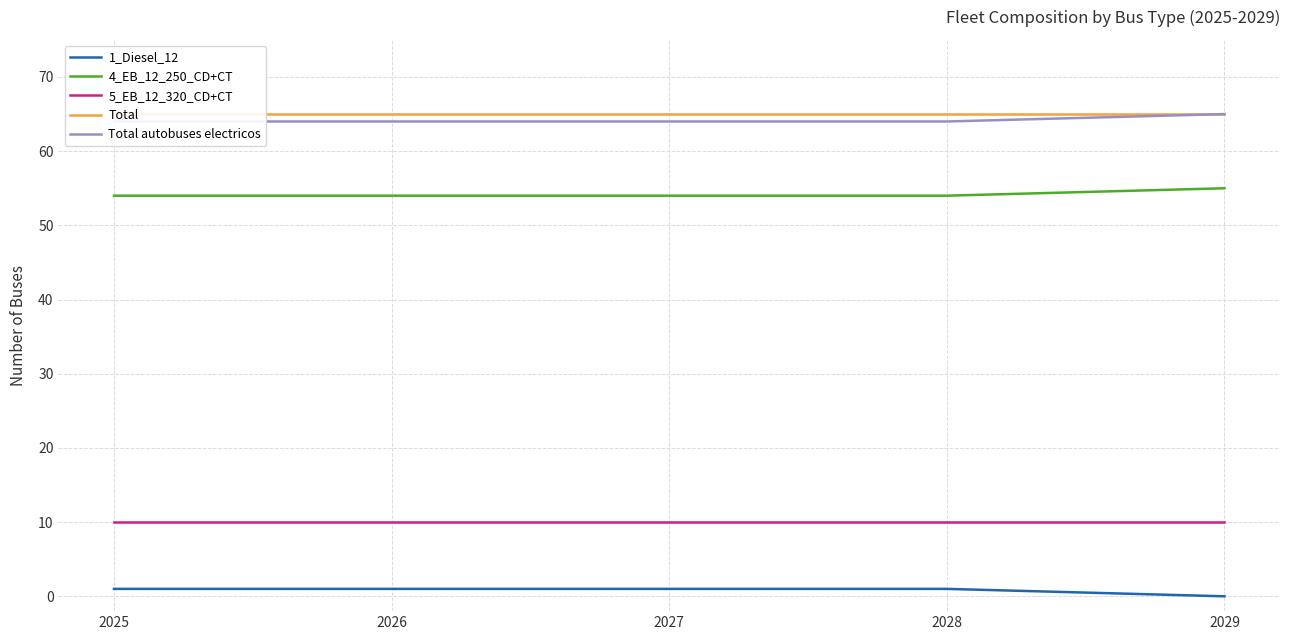

True or false: Total and 5_EB_12_320_CD+CT intersect in this chart.

False